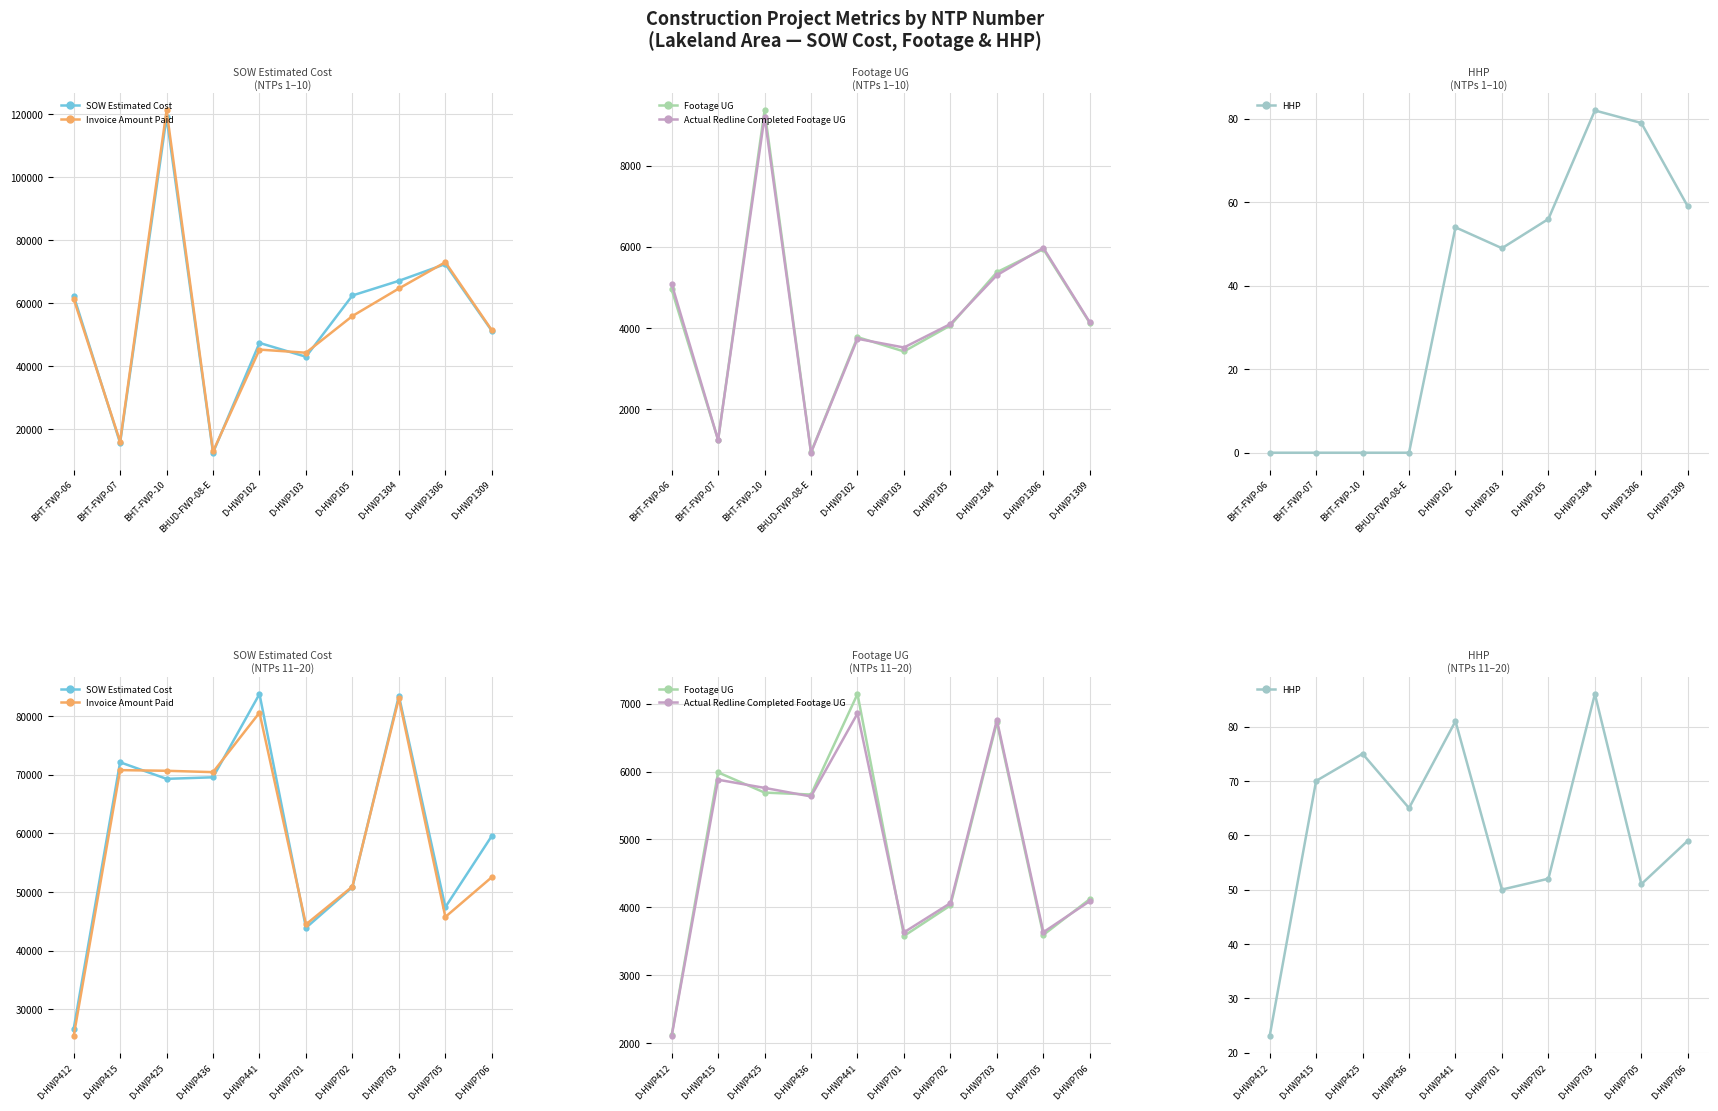

True or false: Invoice Amount Paid and HHP cross at least once.

False